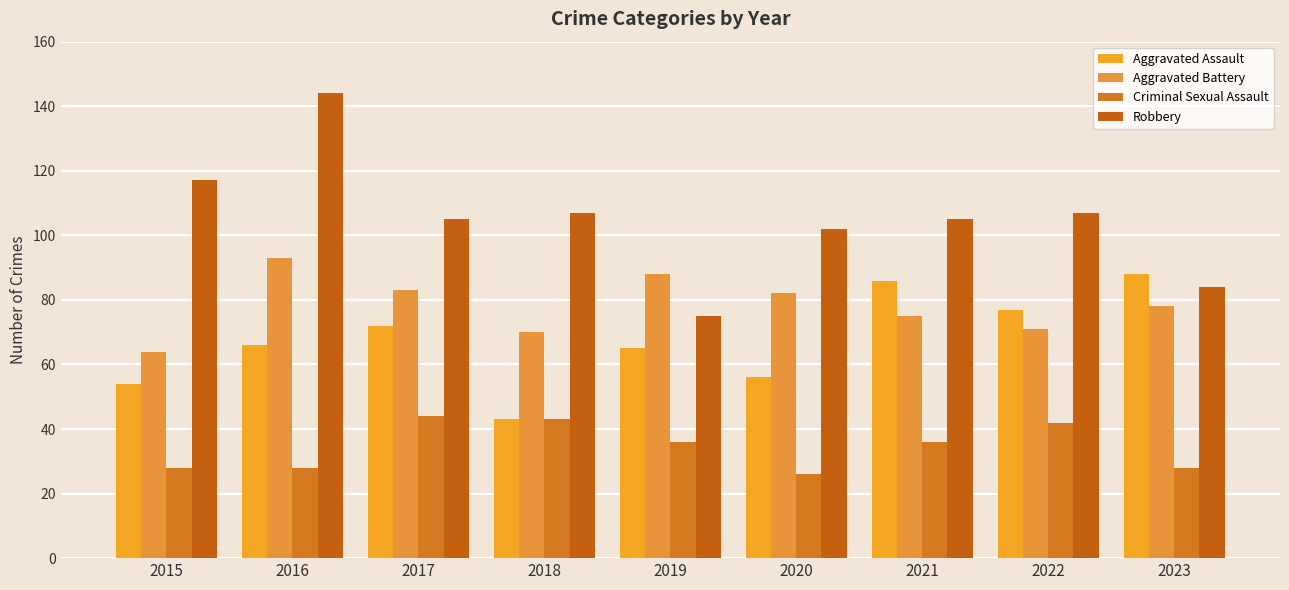

What are all the series names shown in the legend?

Aggravated Assault, Aggravated Battery, Criminal Sexual Assault, Robbery